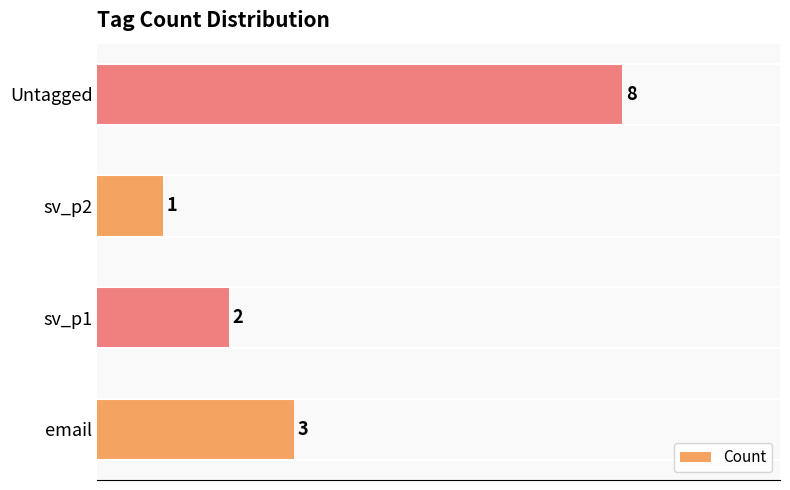

What is the difference between the maximum and minimum values?

7